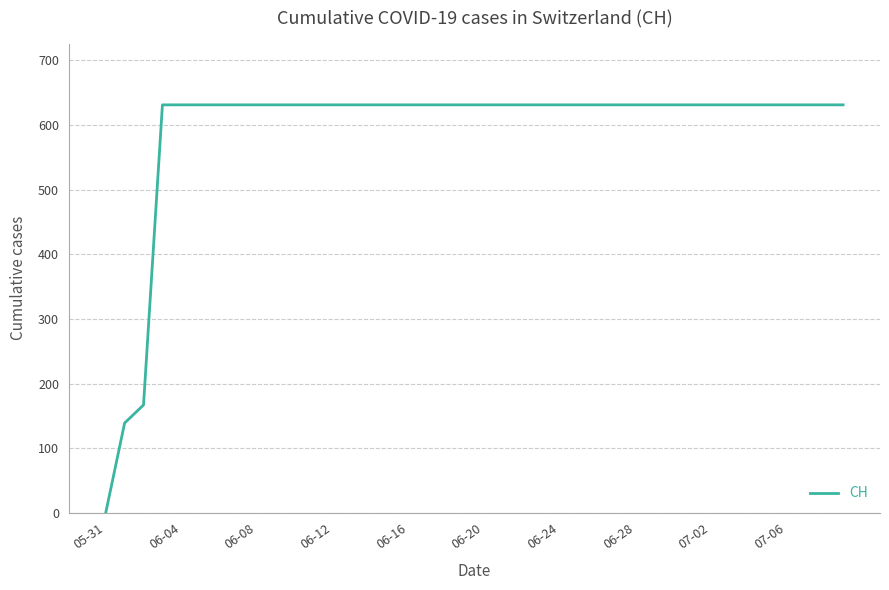

Reading left to right, transcribe all the data shown in this chart.

0	139	167	631	631	631	631	631	631	631	631	631	631	631	631	631	631	631	631	631	631	631	631	631	631	631	631	631	631	631	631	631	631	631	631	631	631	631	631	631